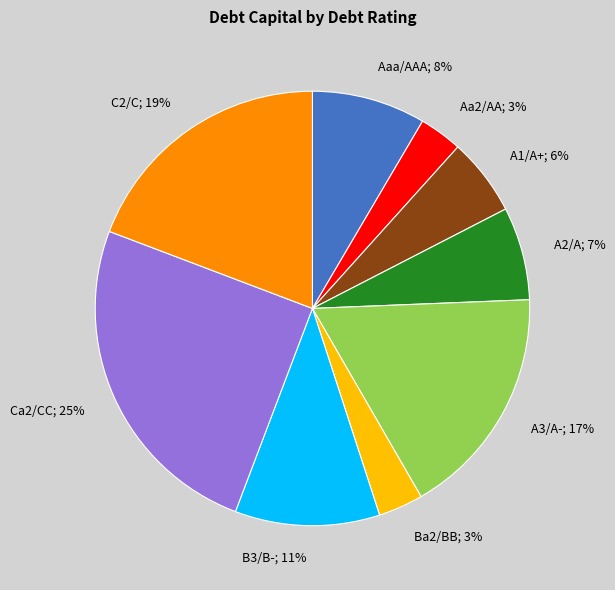

To the nearest percent, what is the average slice percentage?

11%